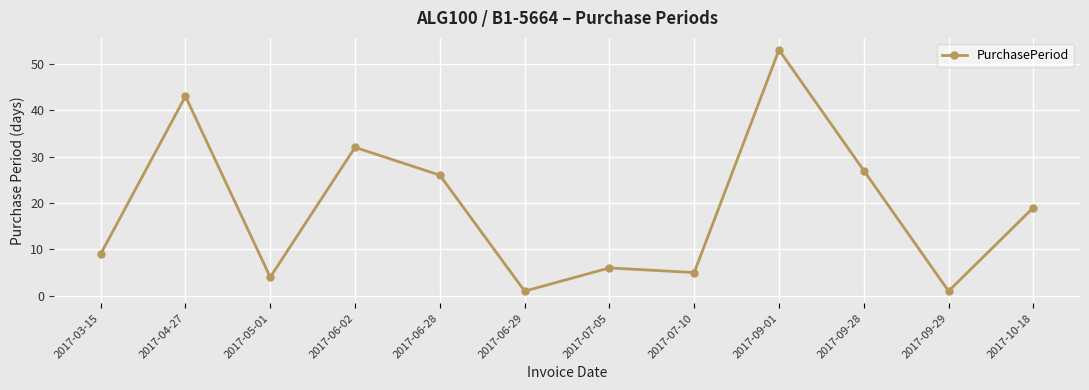

True or false: the data has more than 2 interior local peaks.

True